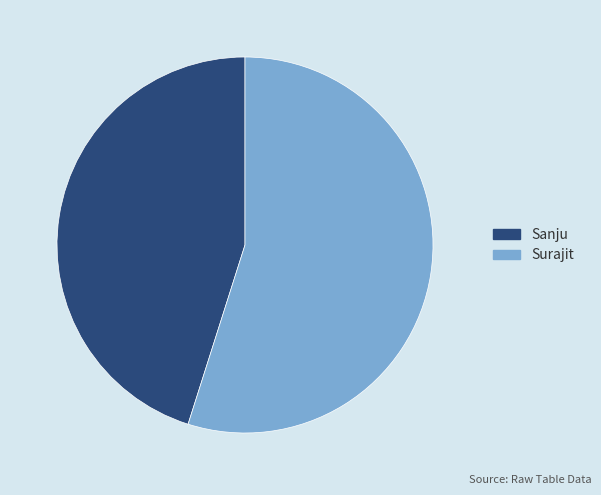

What is the largest slice in the pie chart?

Surajit